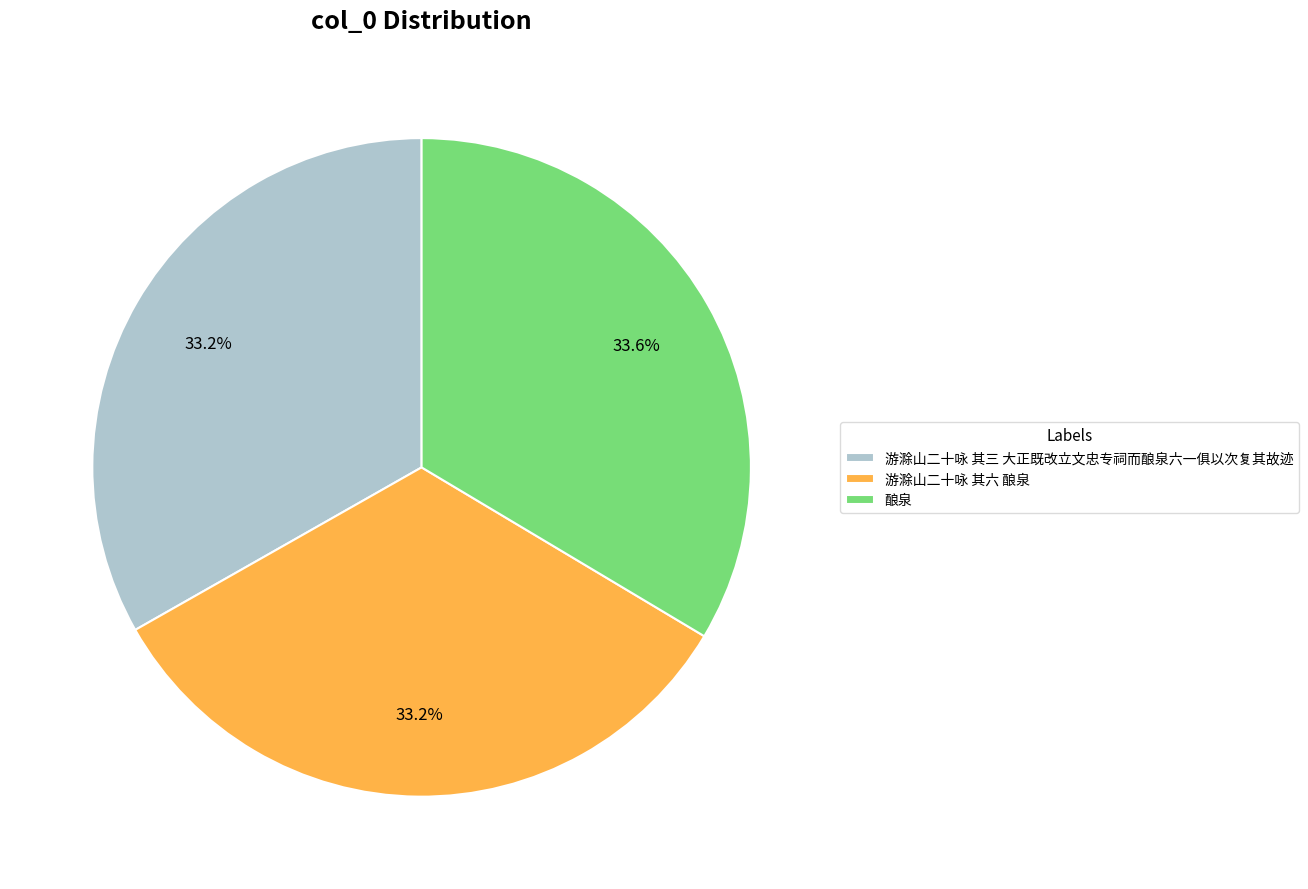

Is there a majority slice in this chart?

No